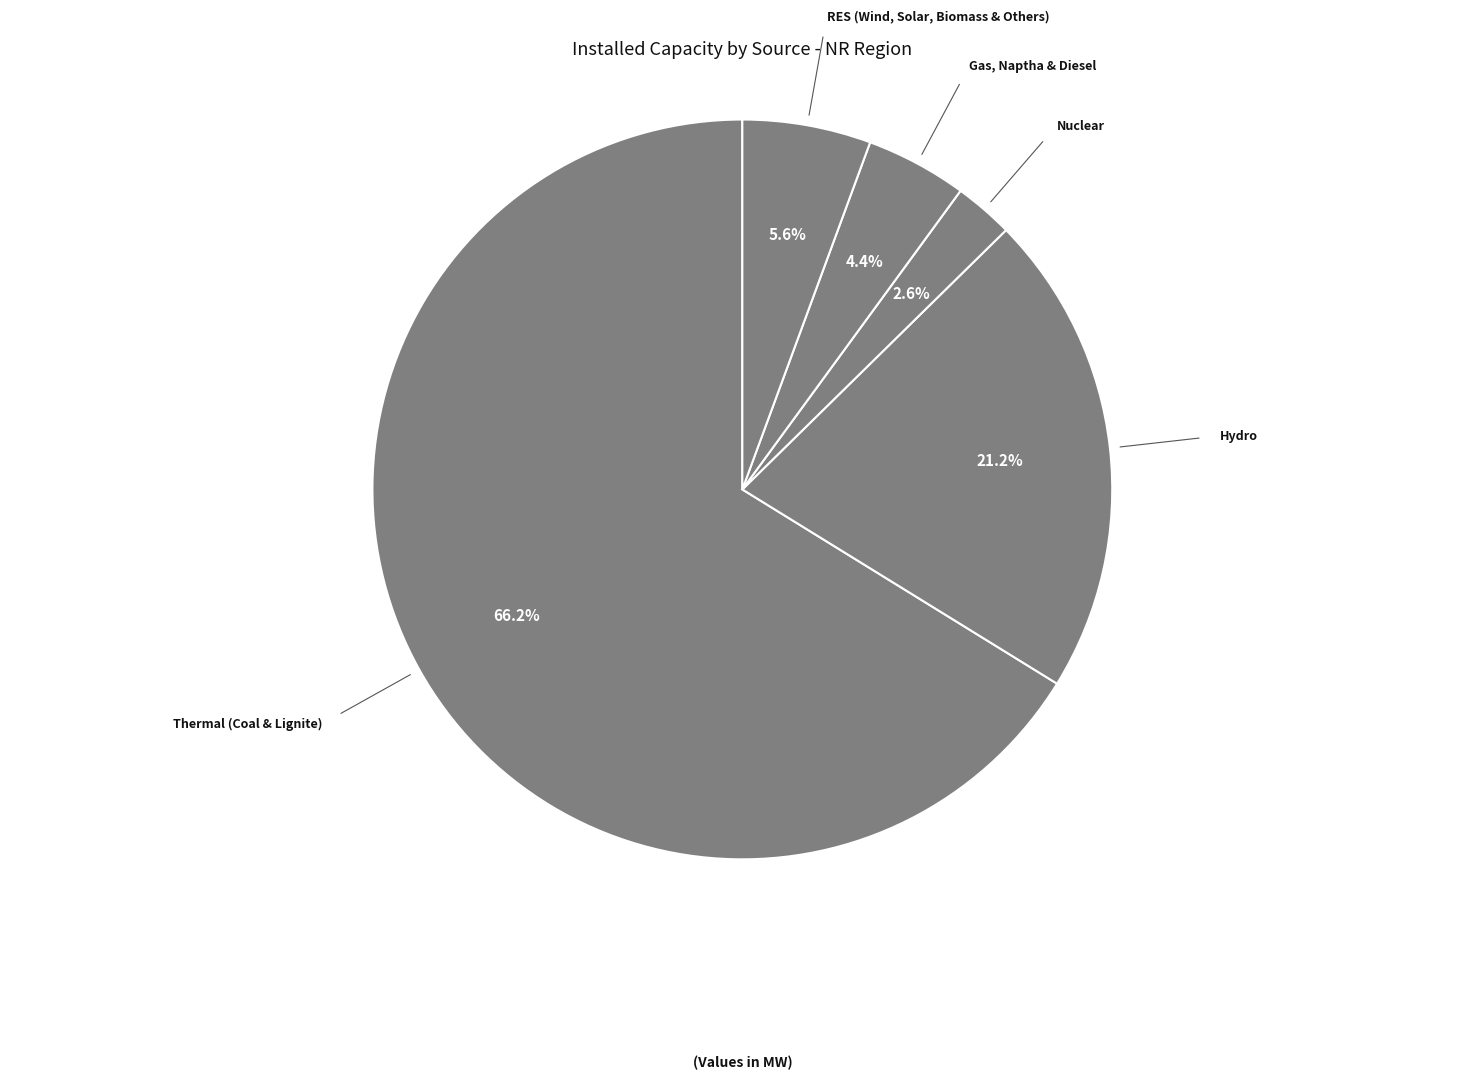

The Gas, Naptha & Diesel slice represents 11% of the pie. True or false?

False